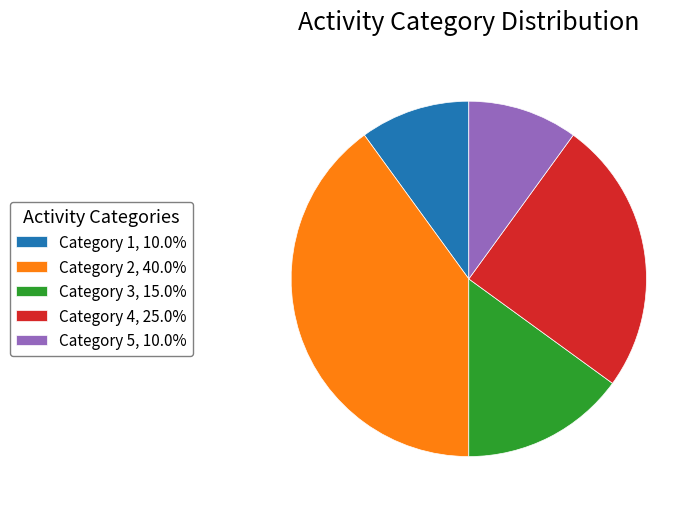

Approximately how many times larger is the value at Category 2, 40.0% compared to Category 4, 25.0%?

1.6